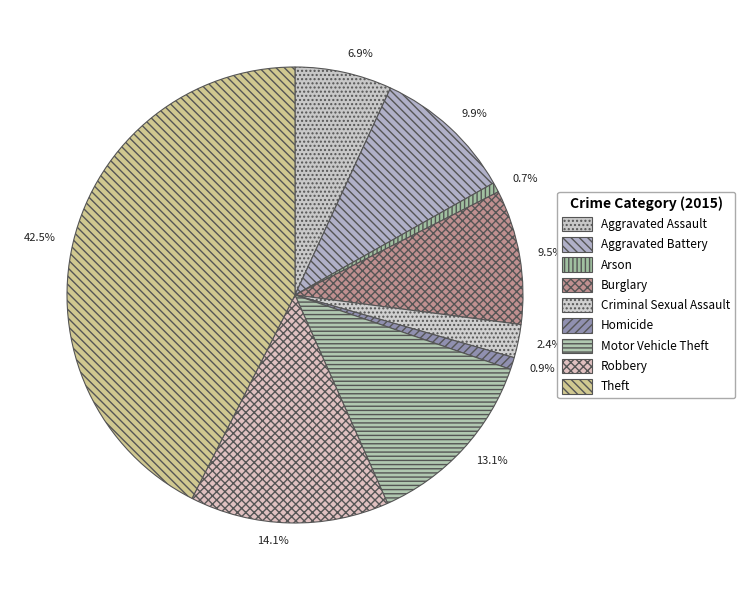

True or false: Motor Vehicle Theft accounts for 13% of the total.

True